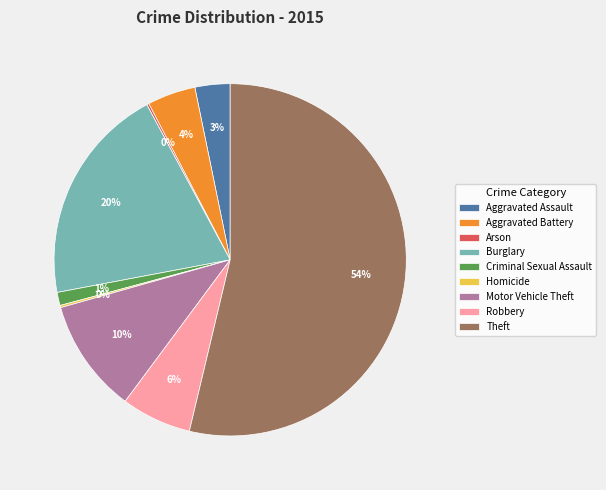

Is it true that Theft is 44% of the pie?

False